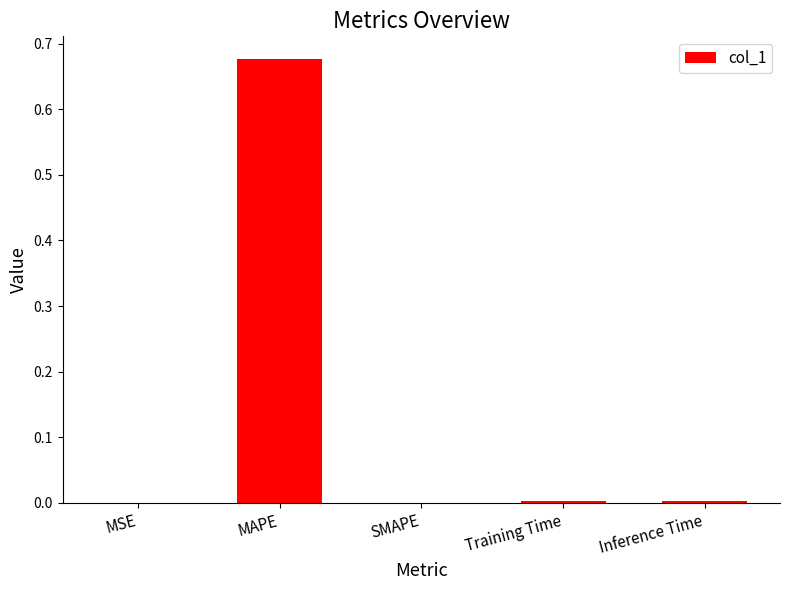

Which label corresponds to the largest value in the chart?

MAPE